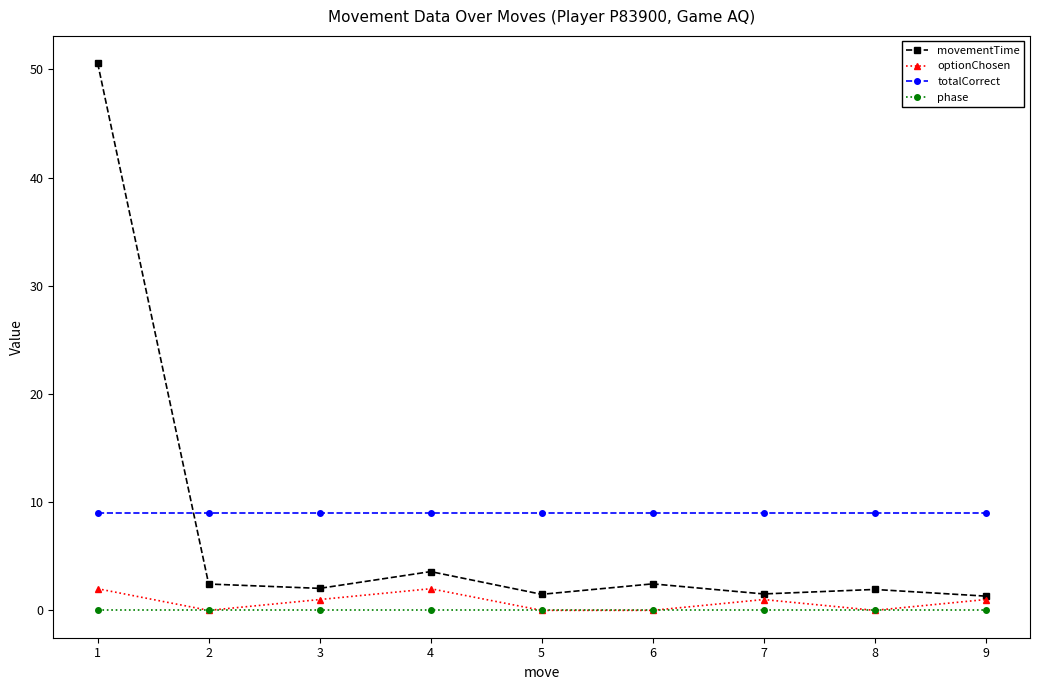

True or false: phase and totalCorrect intersect in this chart.

False